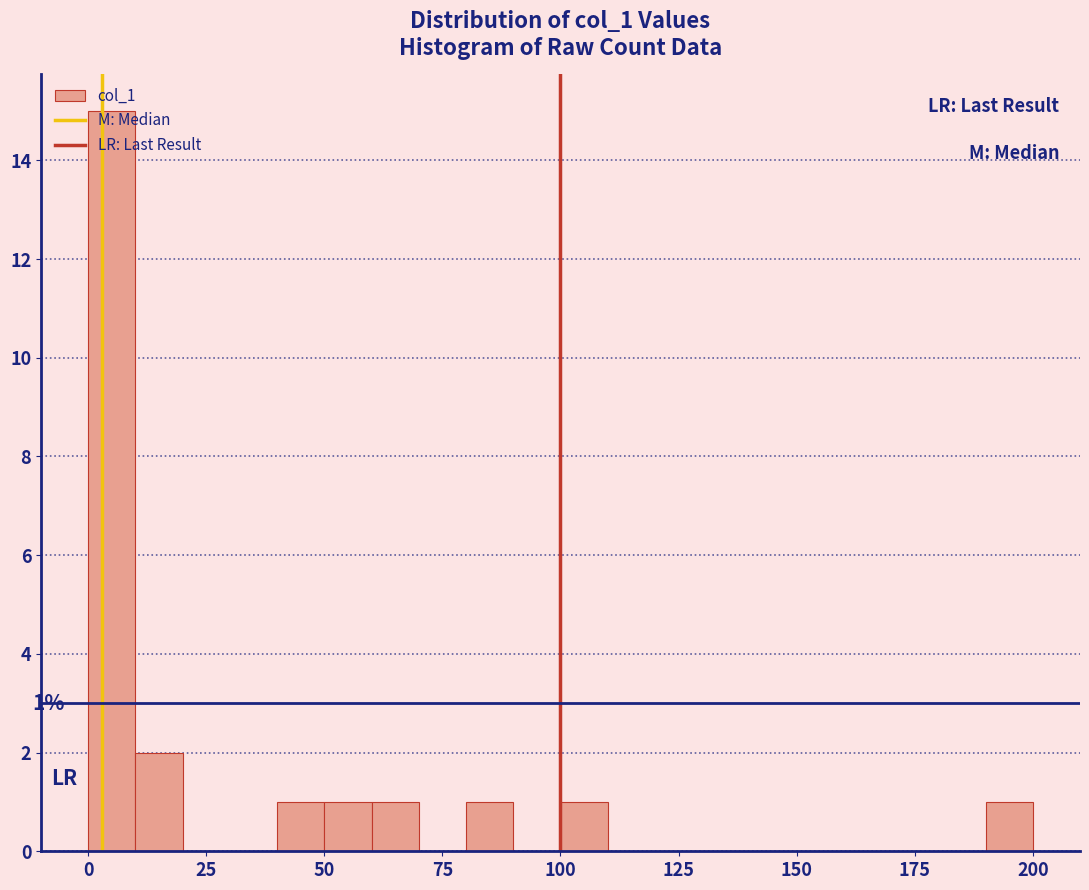

Around what value on the x-axis is the tallest bar? Give the approximate position of its centre, as read against the axis.

5